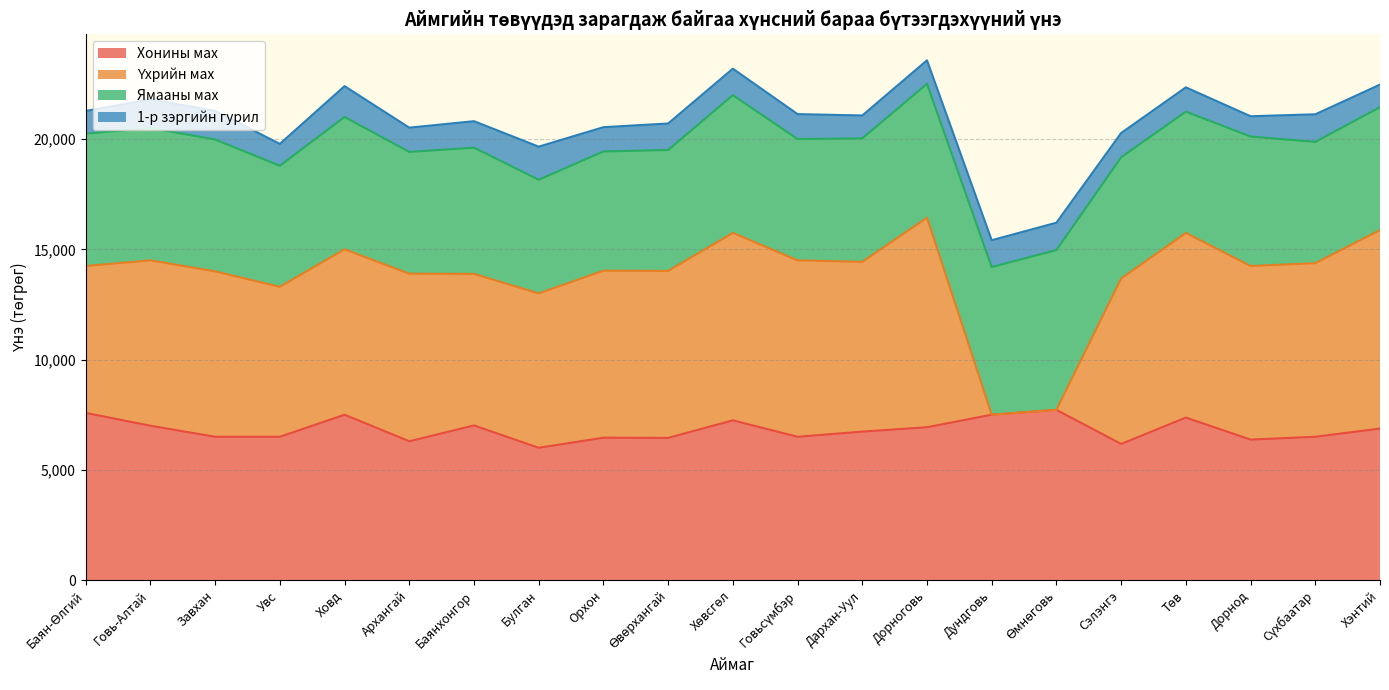

How many interior local valleys does the Ямааны мах series have?

5